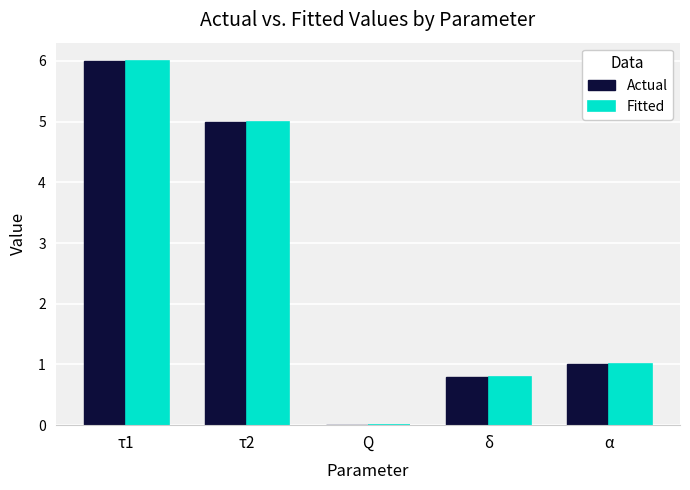

What is the average value of the Fitted series?

2.6